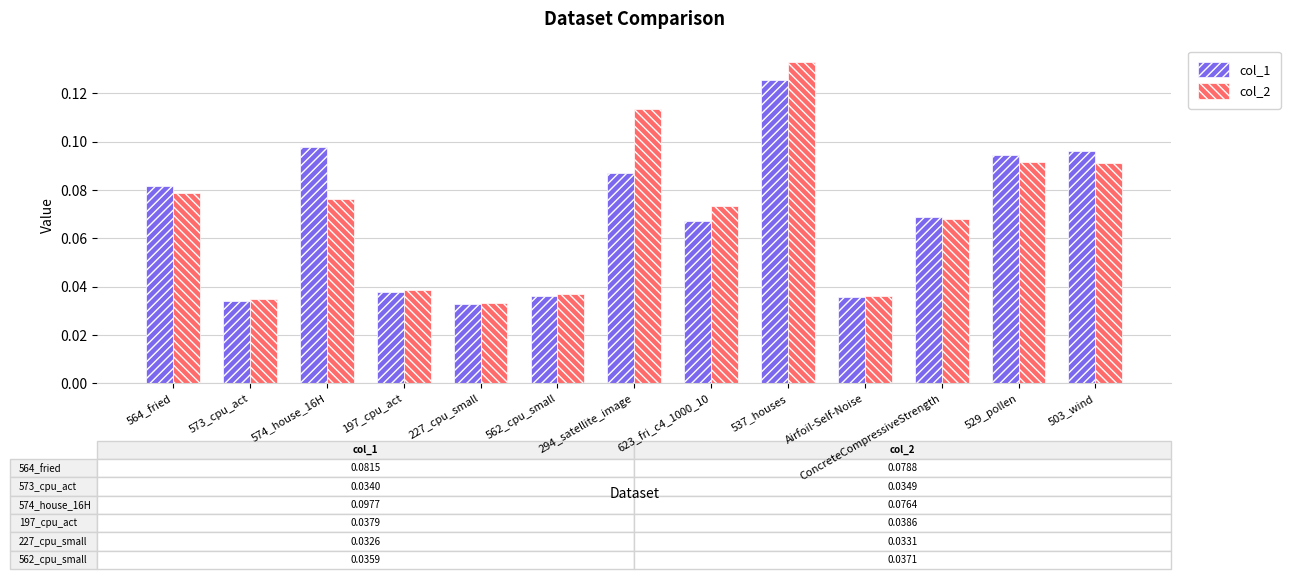

Which category has the highest value in the col_1 series?

537_houses